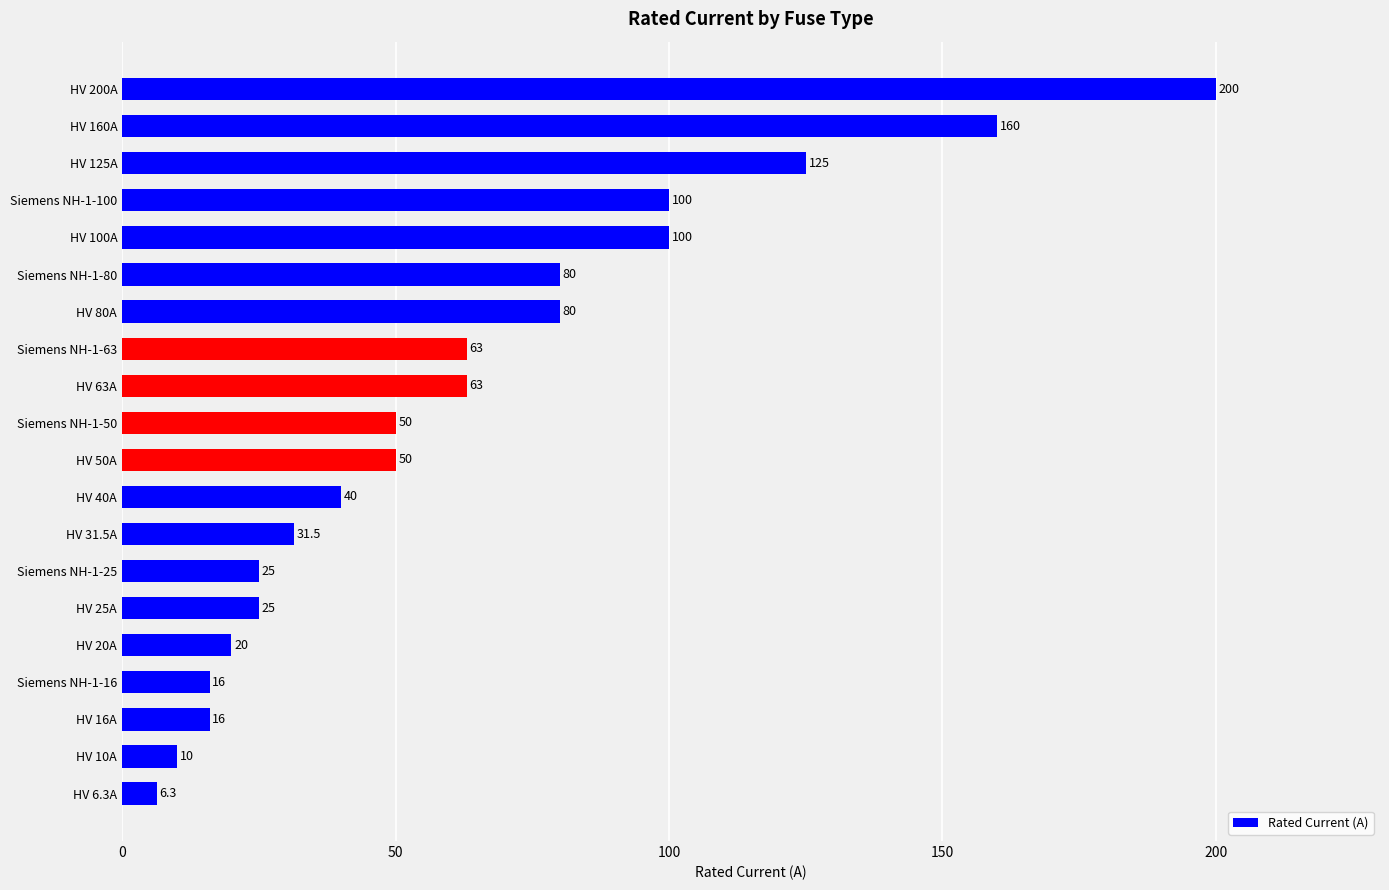

Which label corresponds to the largest value in the chart?

HV 200A